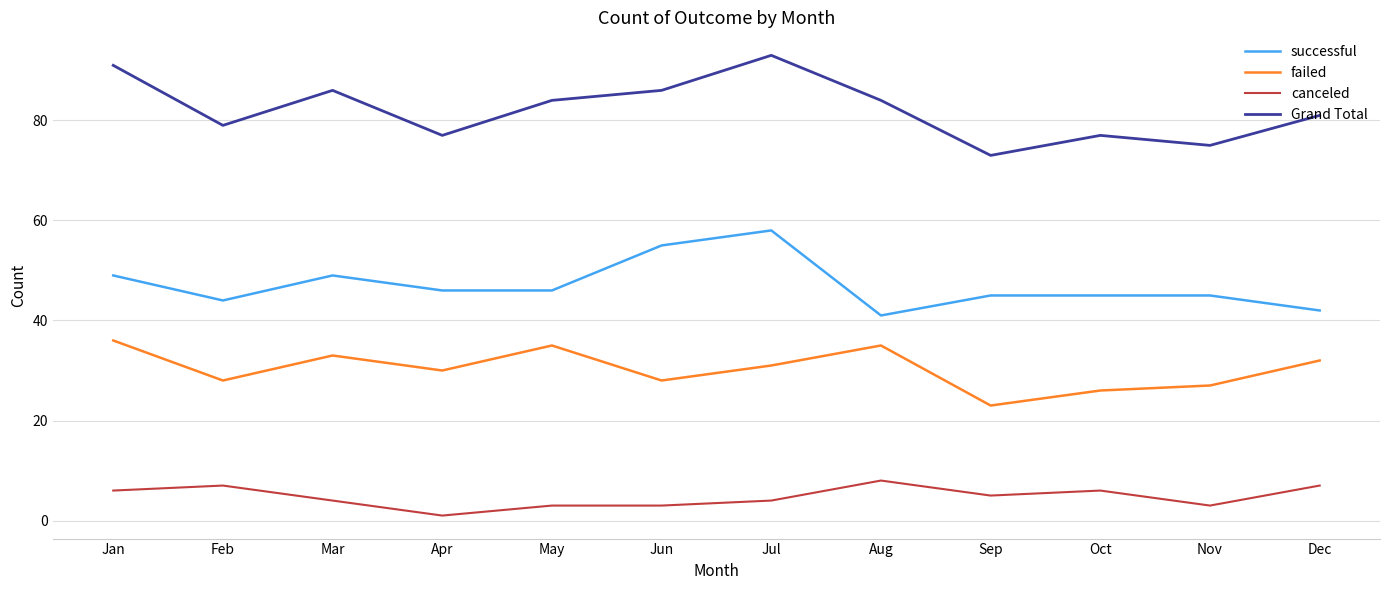

What is the difference between the highest and lowest values at Jun?

83